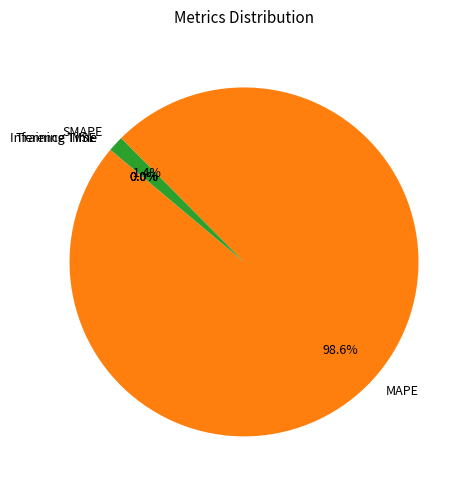

True or false: MAPE accounts for 99% of the total.

True